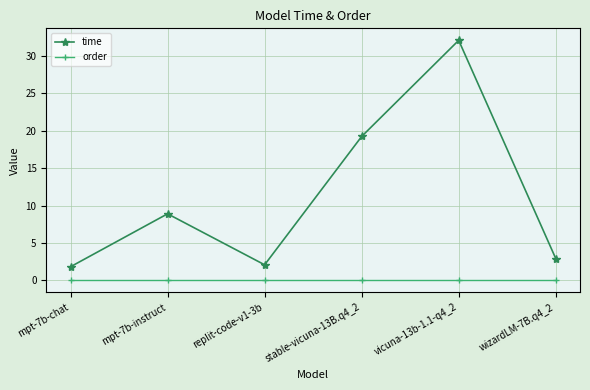

Rank the series by their average value, from highest to lowest.

time, order